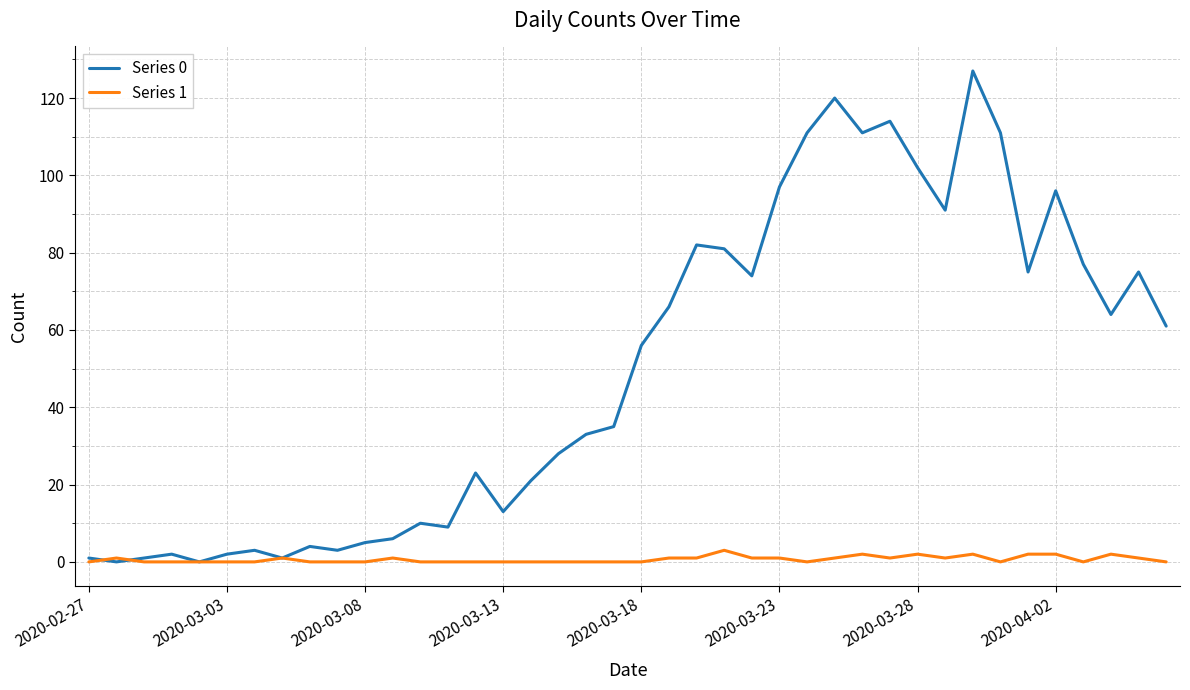

Which series has the widest spread of values?

Series 0